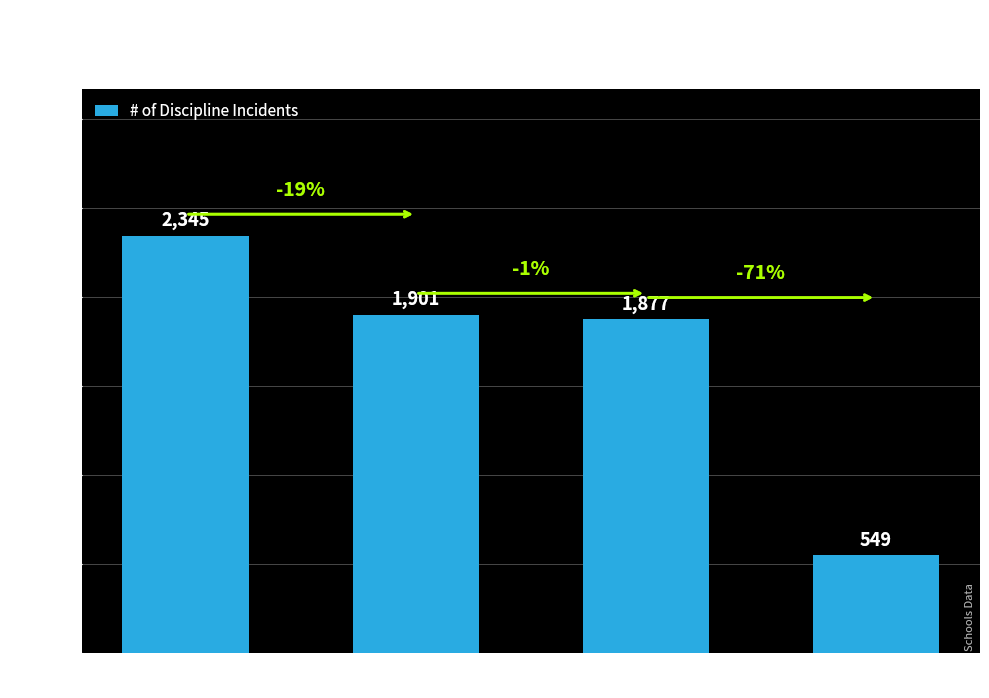

Reading left to right, what are all the values shown in this chart?

2345	1901	1877	549